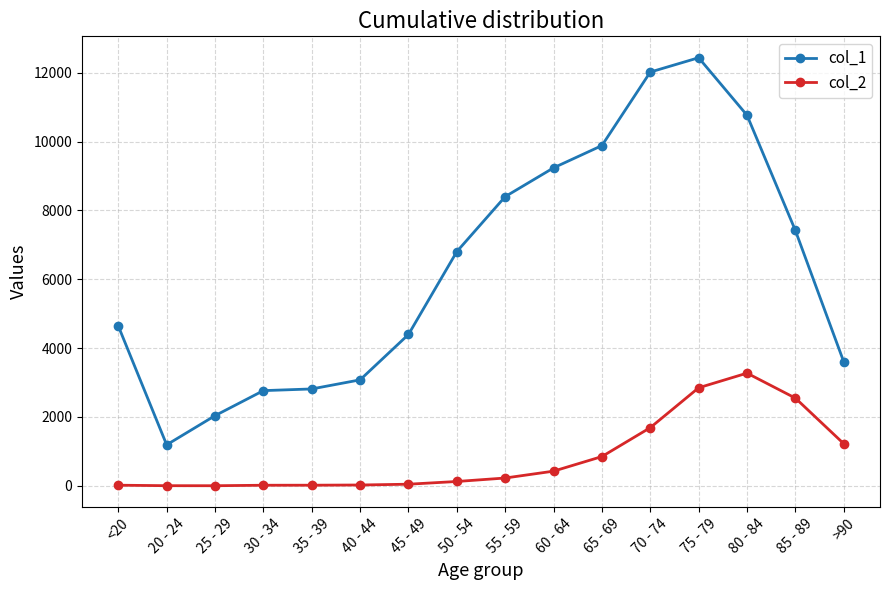

What is the total value across all series at 60 - 64?

9662